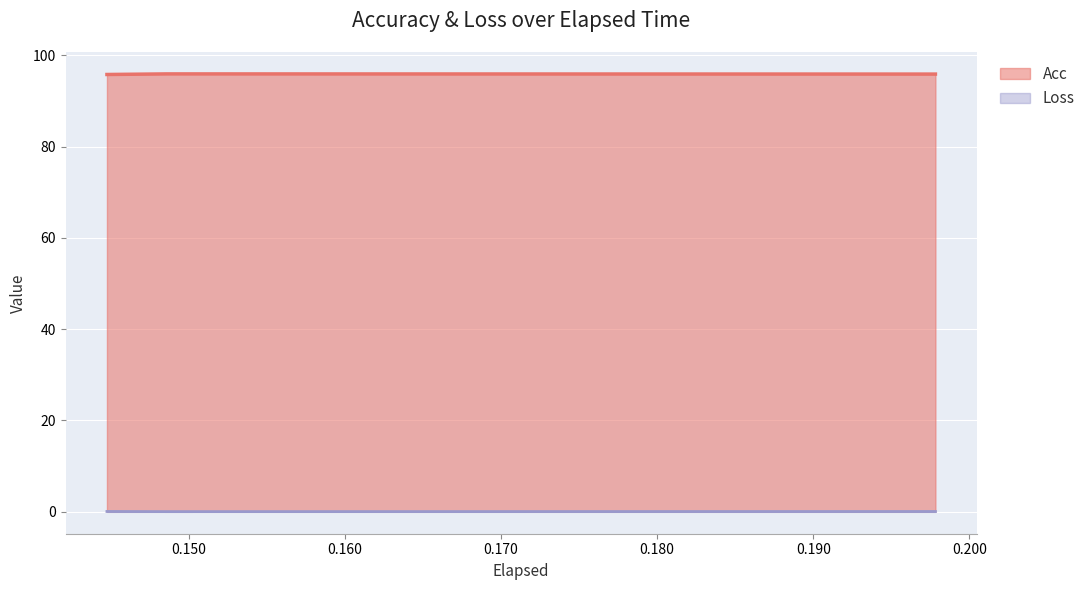

Is the value of Acc at 0.19782614707946777 greater than the value of Loss at 0.19782614707946777?

Yes